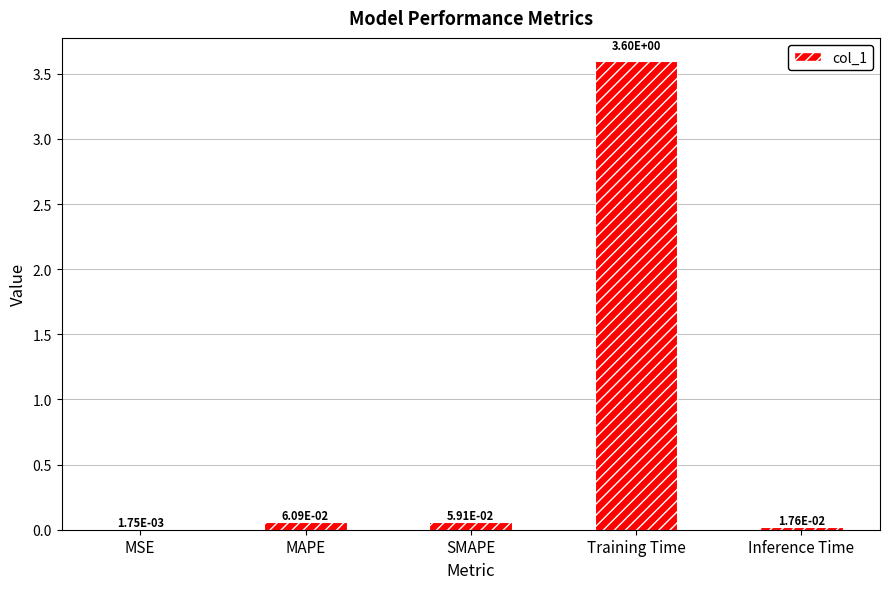

Read the value at Training Time.

3.6